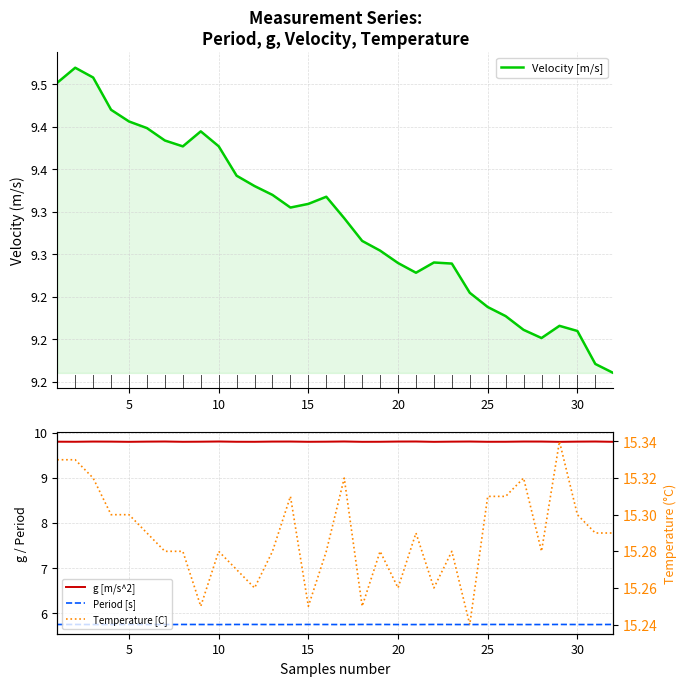

True or false: Velocity [m/s] has more than 2 points higher than both neighbors.

True